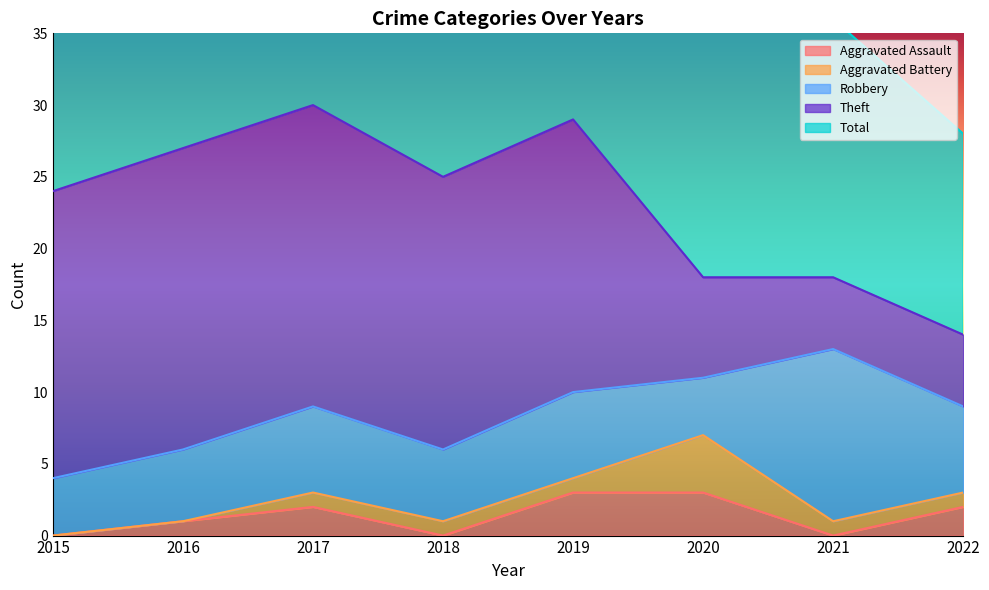

In Total, how many points are higher than both neighbors (excluding endpoints)?

2